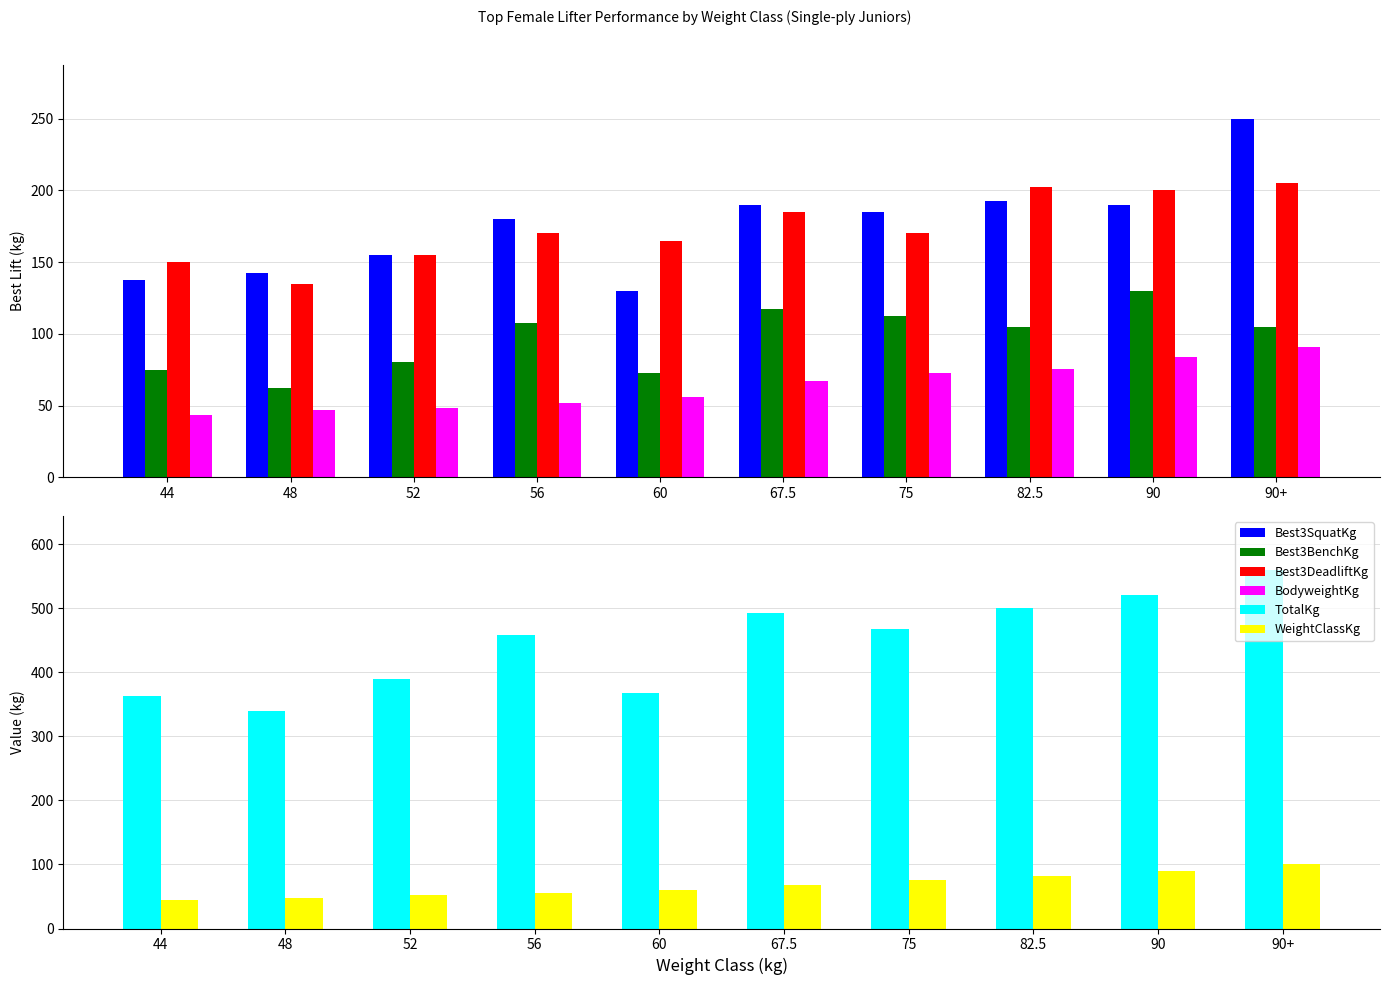

Which has a higher value, 75 or 56?

75